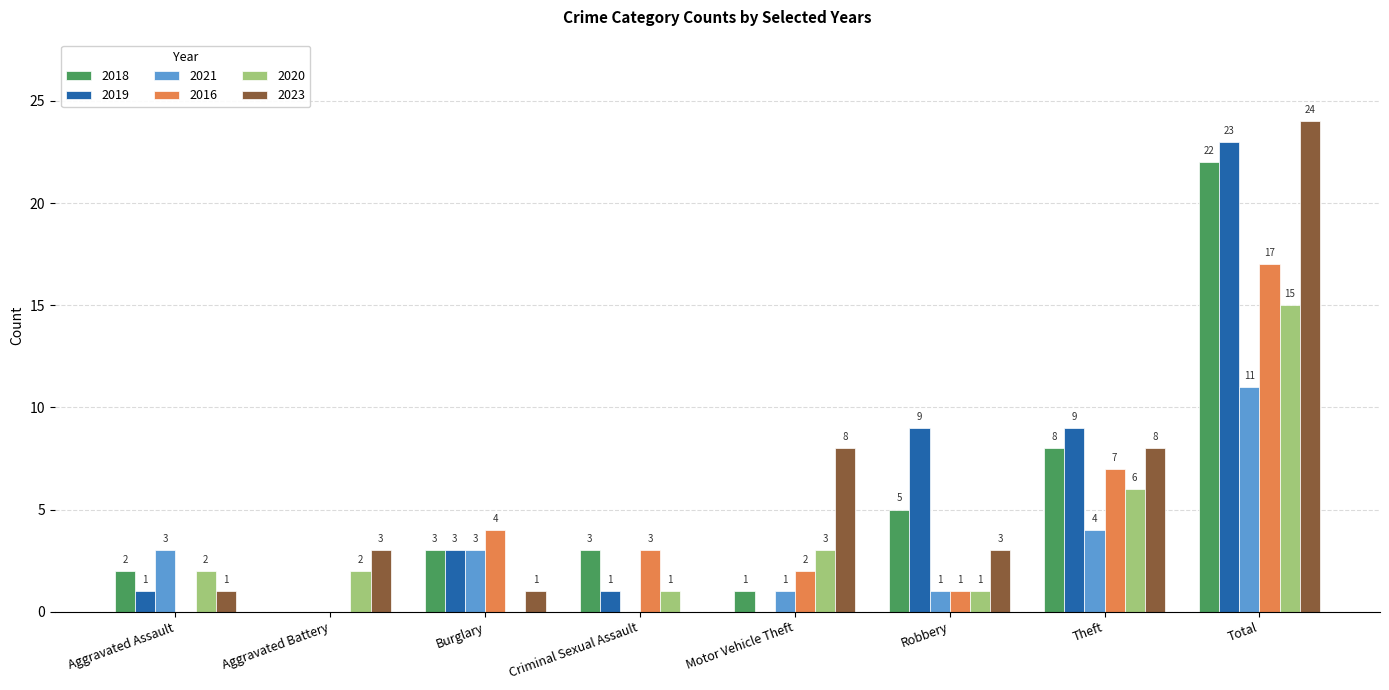

The value of 2019 at Aggravated Battery is 0. True or false?

True